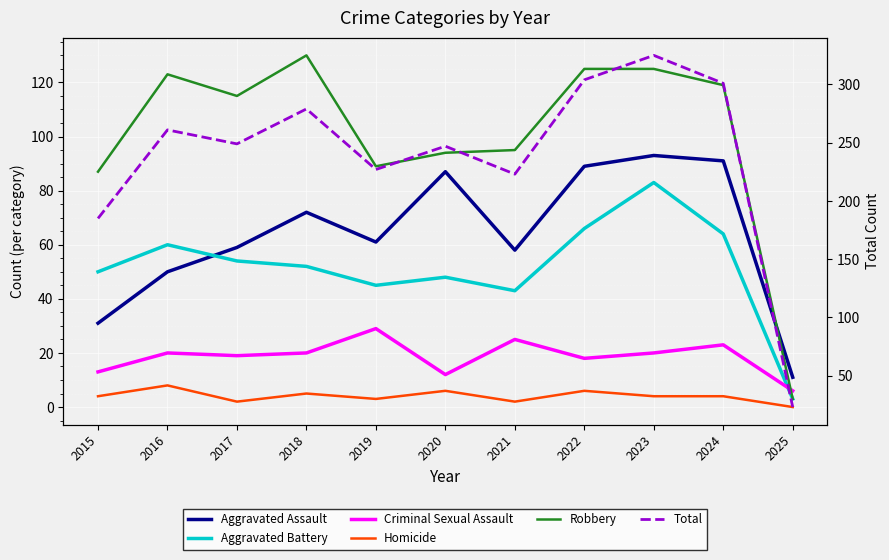

Which label corresponds to the largest value in the chart?

2023